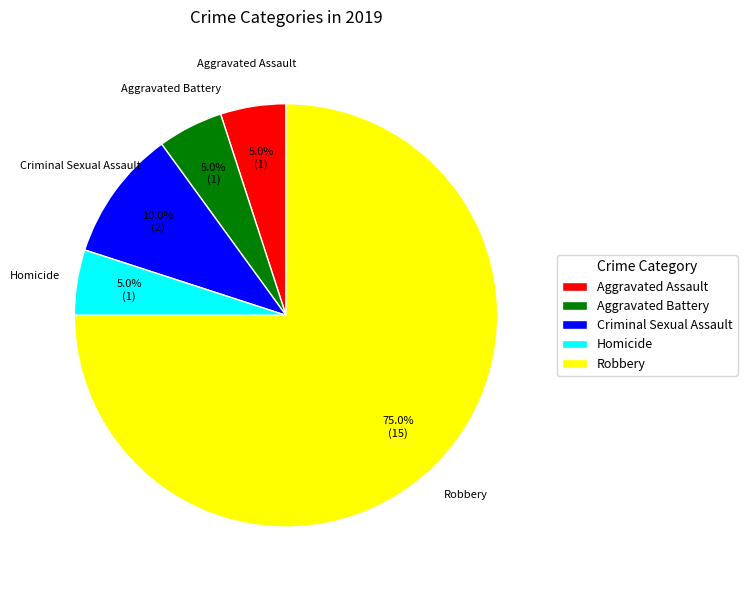

What is the ratio of the value at Aggravated Battery to the value at Aggravated Assault?

1.0